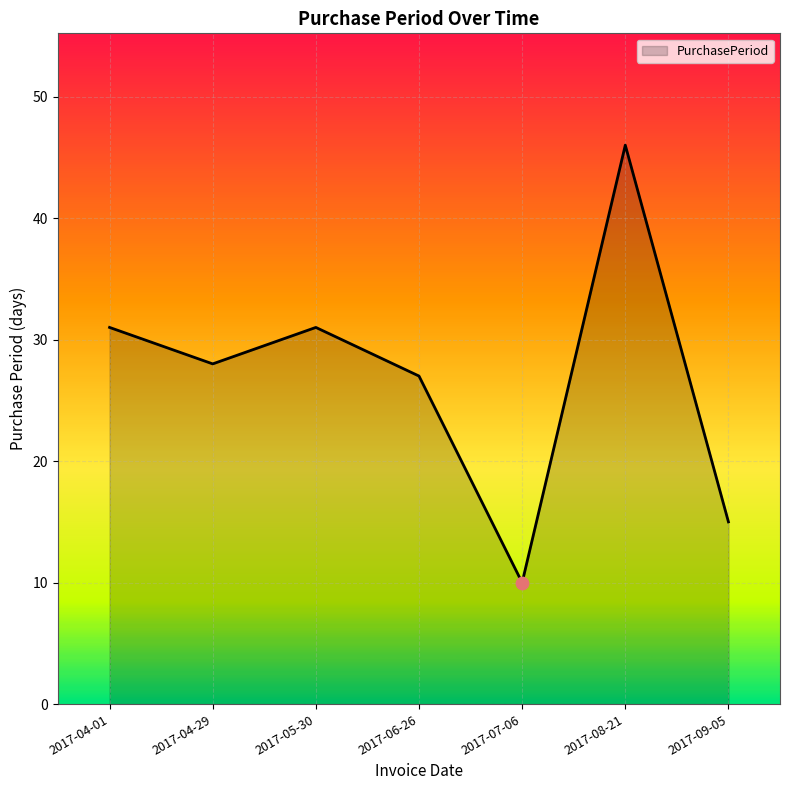

Approximately how many times larger is the value at 2017-04-01 compared to 2017-04-29?

1.1